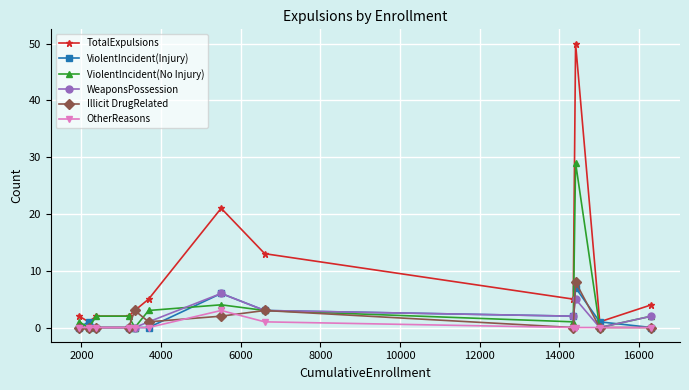

True or false: Illicit DrugRelated has more than 1 interior local peaks.

True